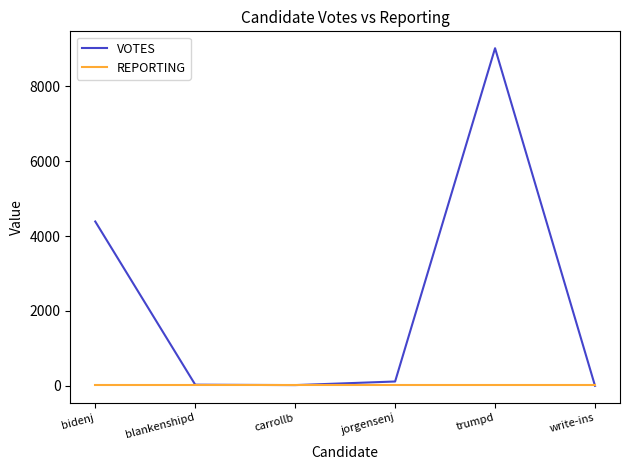

True or false: VOTES has a value of 2856 at trumpd.

False